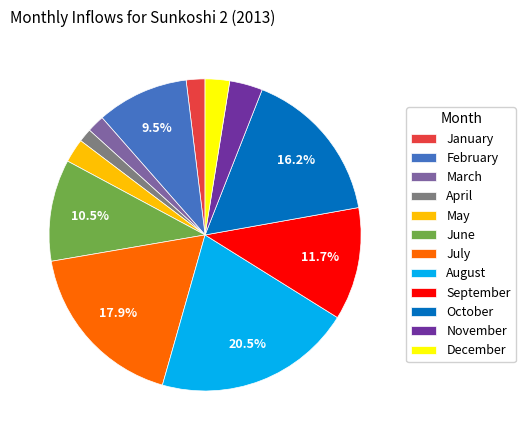

Is the sum of October and March greater than half?

No